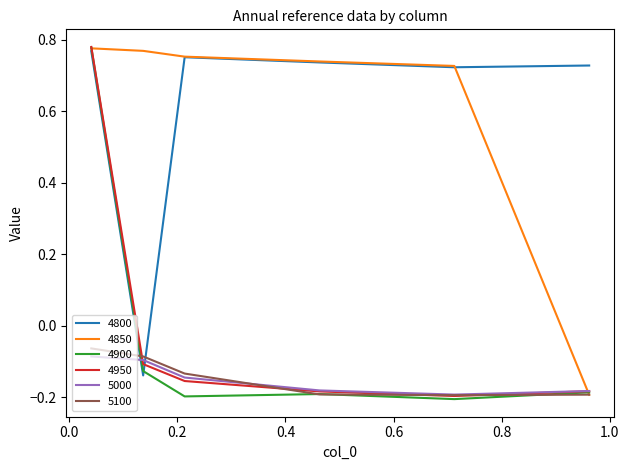

How many positive values does the 4800 series have?

5